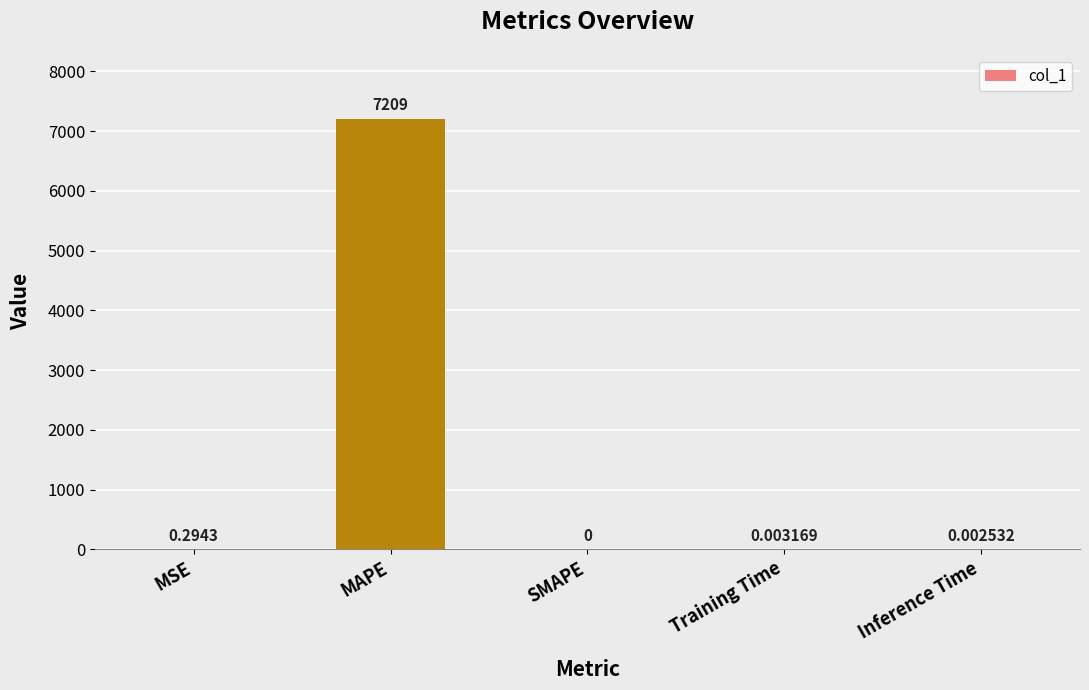

Which has a higher value, MSE or SMAPE?

MSE